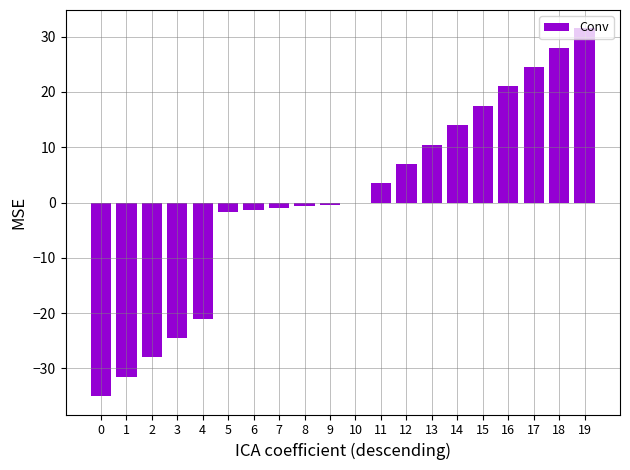

What is the average value?

0.6